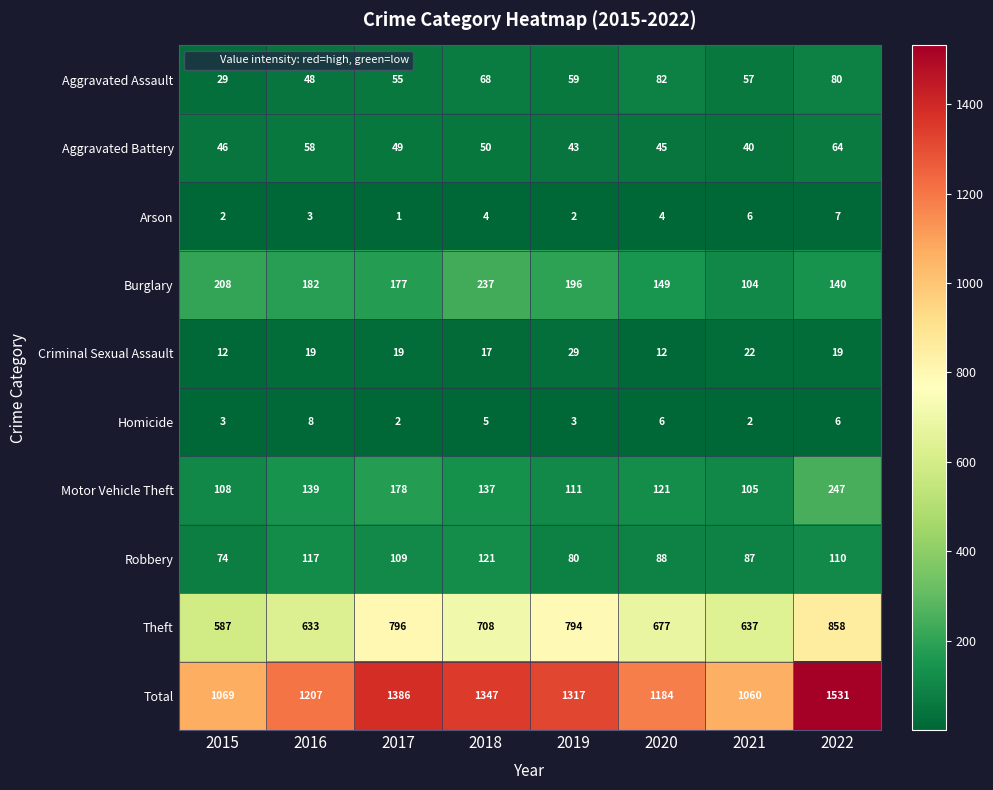

What is the highest value of the Aggravated Assault series?

82